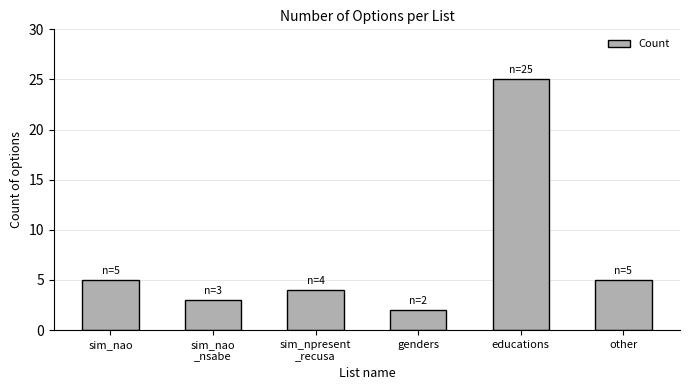

The value at sim_nao is 3. True or false?

False